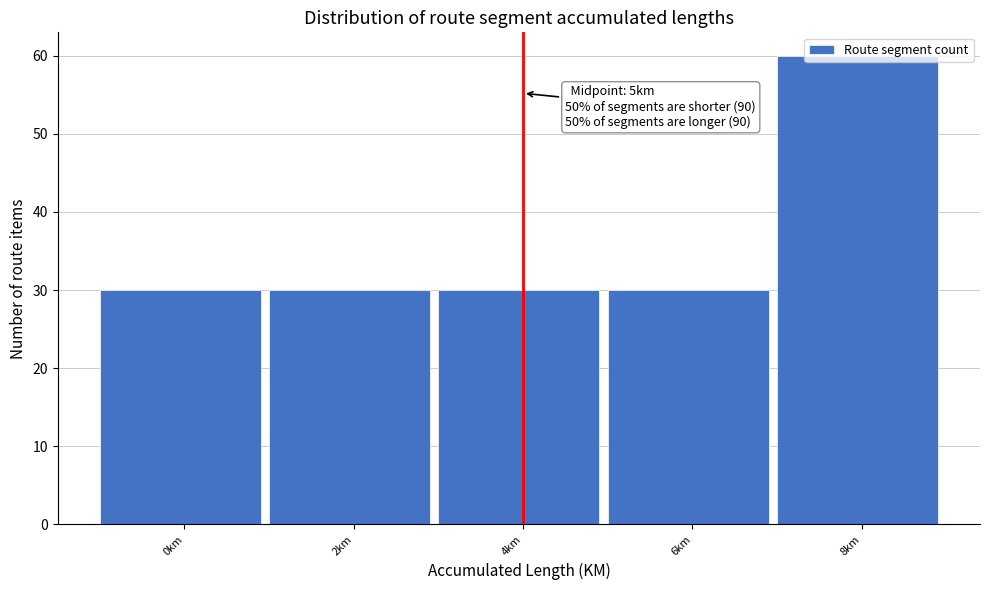

What is the label of the 5th bar from the right?

0km